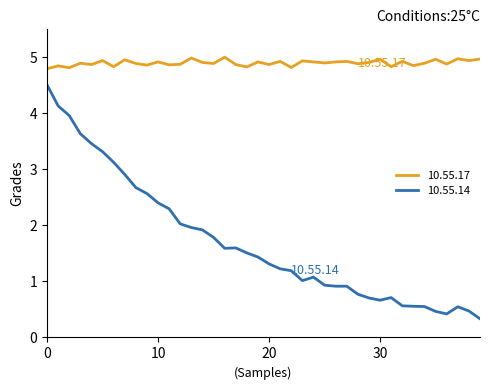

True or false: 10.55.17 and 10.55.14 intersect in this chart.

False